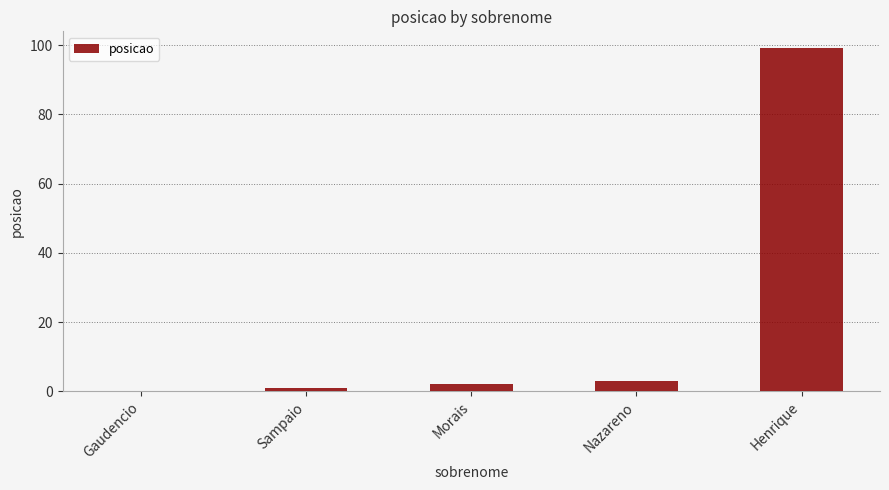

Count the number of categories in the chart.

5